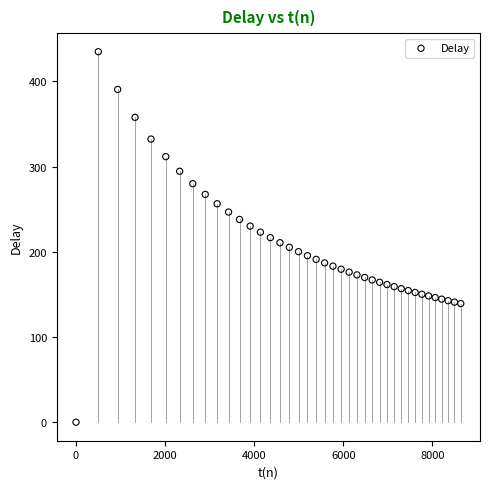

What is the range of Y values (max minus min)?

434.8